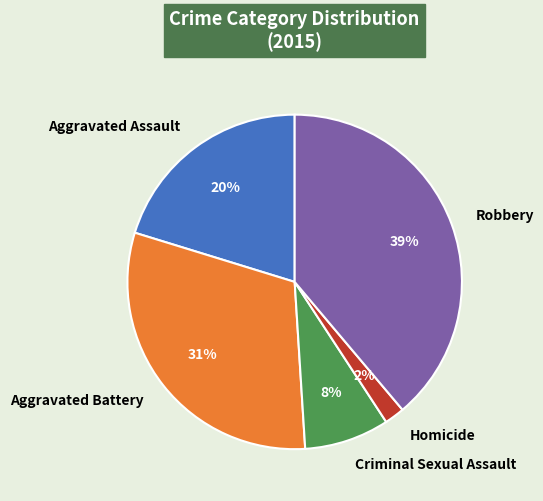

Is there a majority slice in this chart?

No